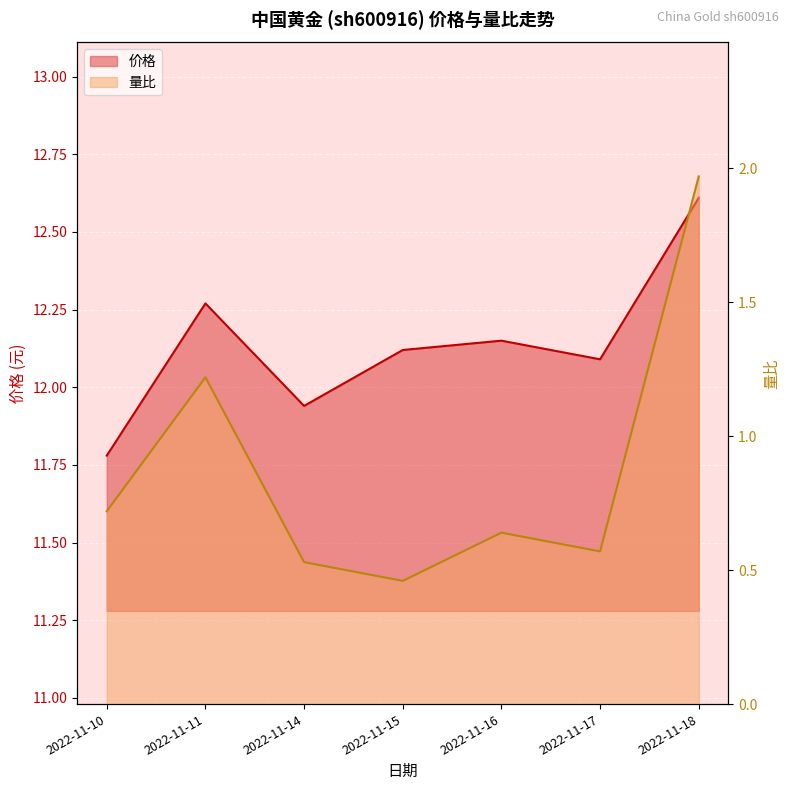

Which series has the largest range (max minus min)?

量比